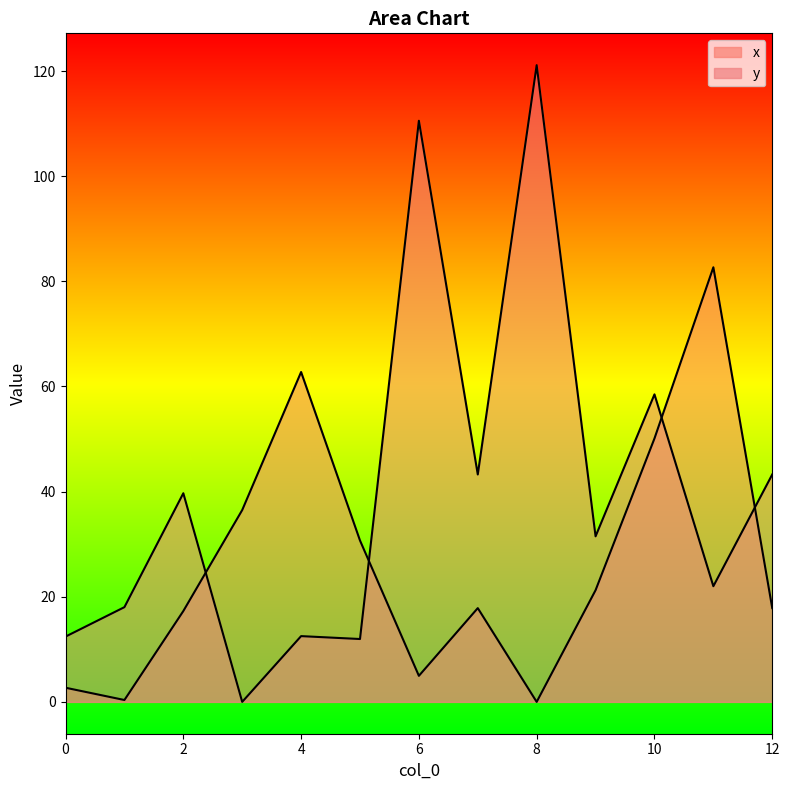

Where do x and y first cross each other?

2 and 3